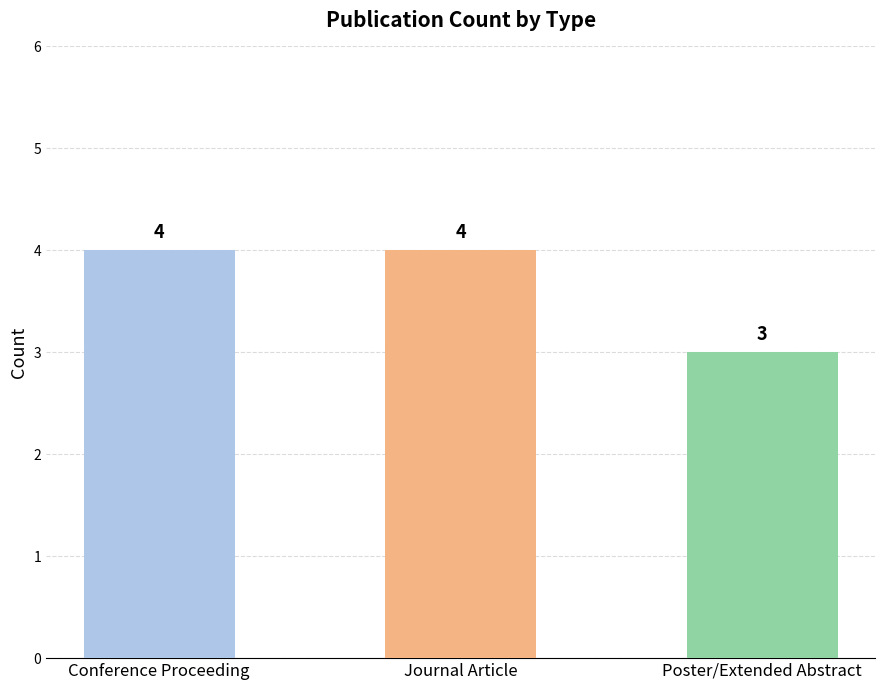

Does the chart contain stacked bars?

No